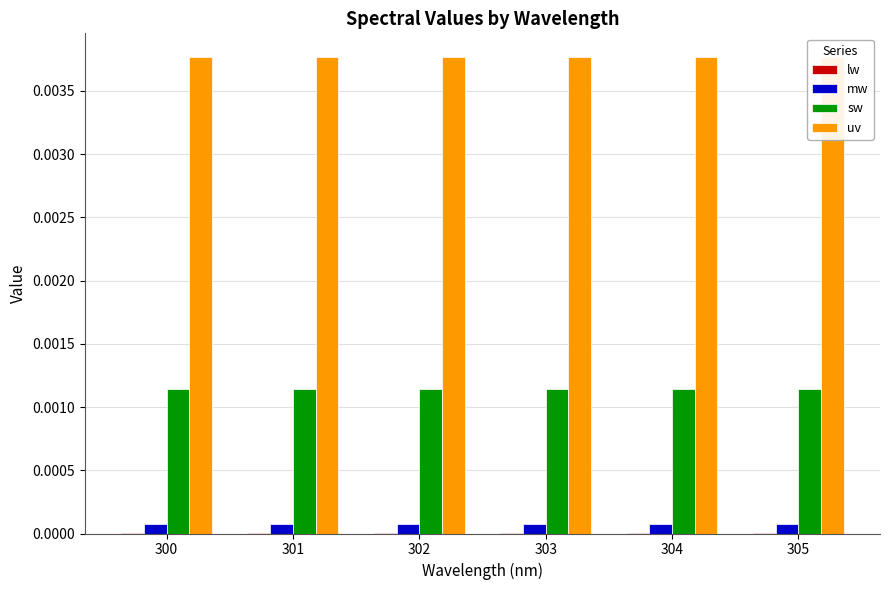

Does the chart contain any negative values?

No